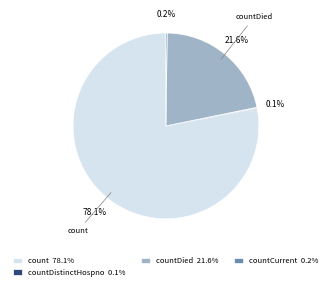

What is the largest slice in the pie chart?

count